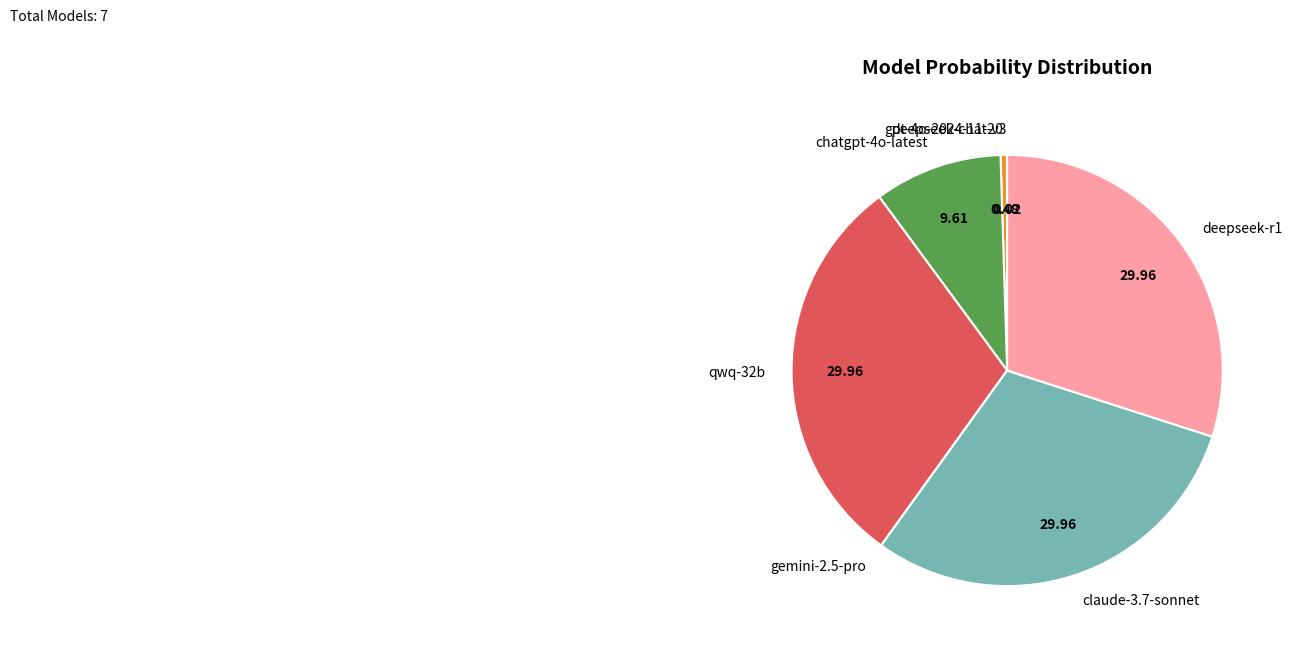

Is there a majority slice in this chart?

No